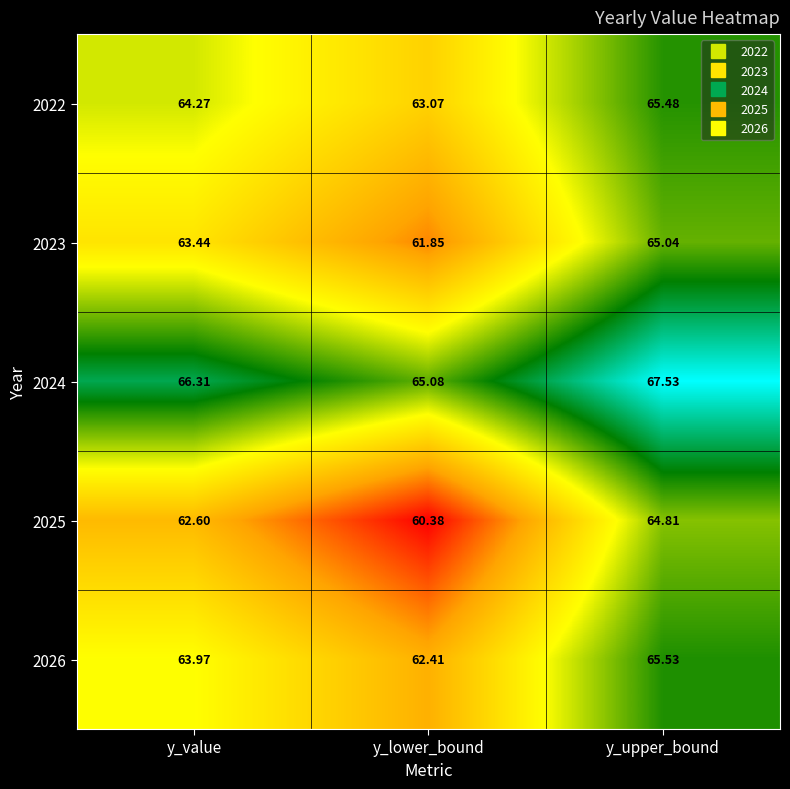

At which label is 2025 closest to 62?

y_value